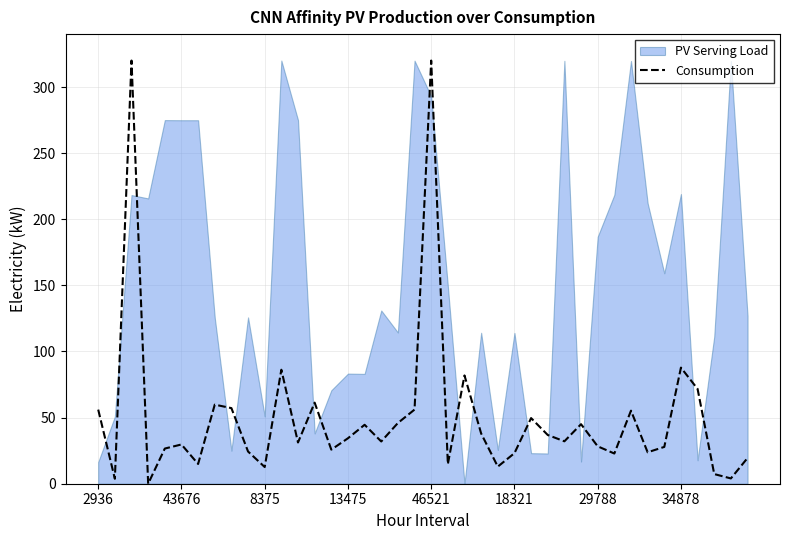

What is the value of the 33rd point from the left?

55.3